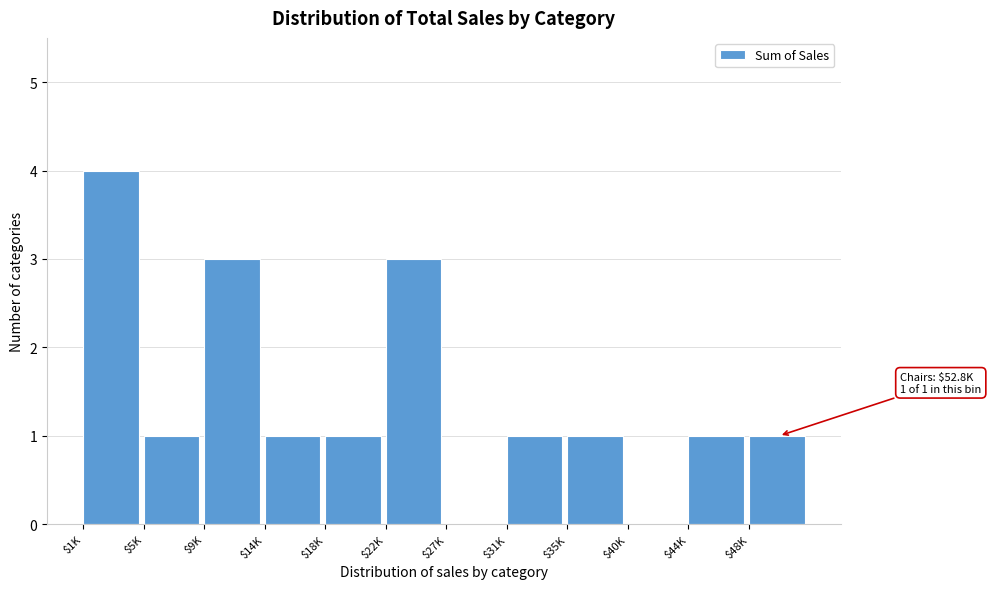

The chart shows a value of 0 at $48K. True or false?

False